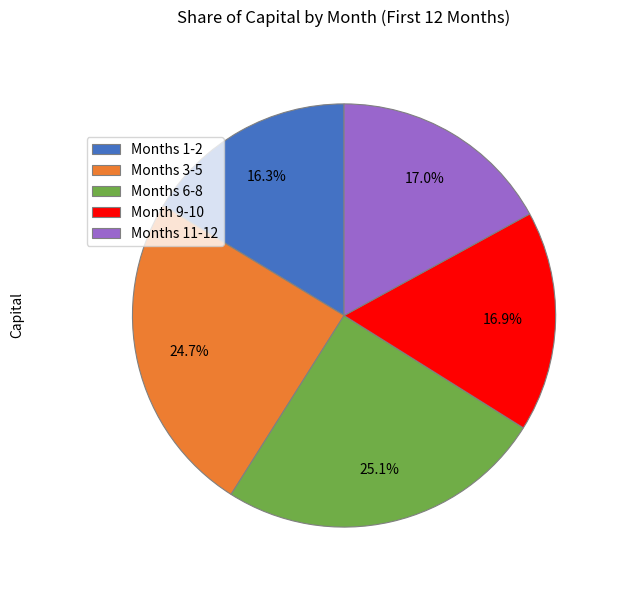

How many segments does this pie chart have?

5